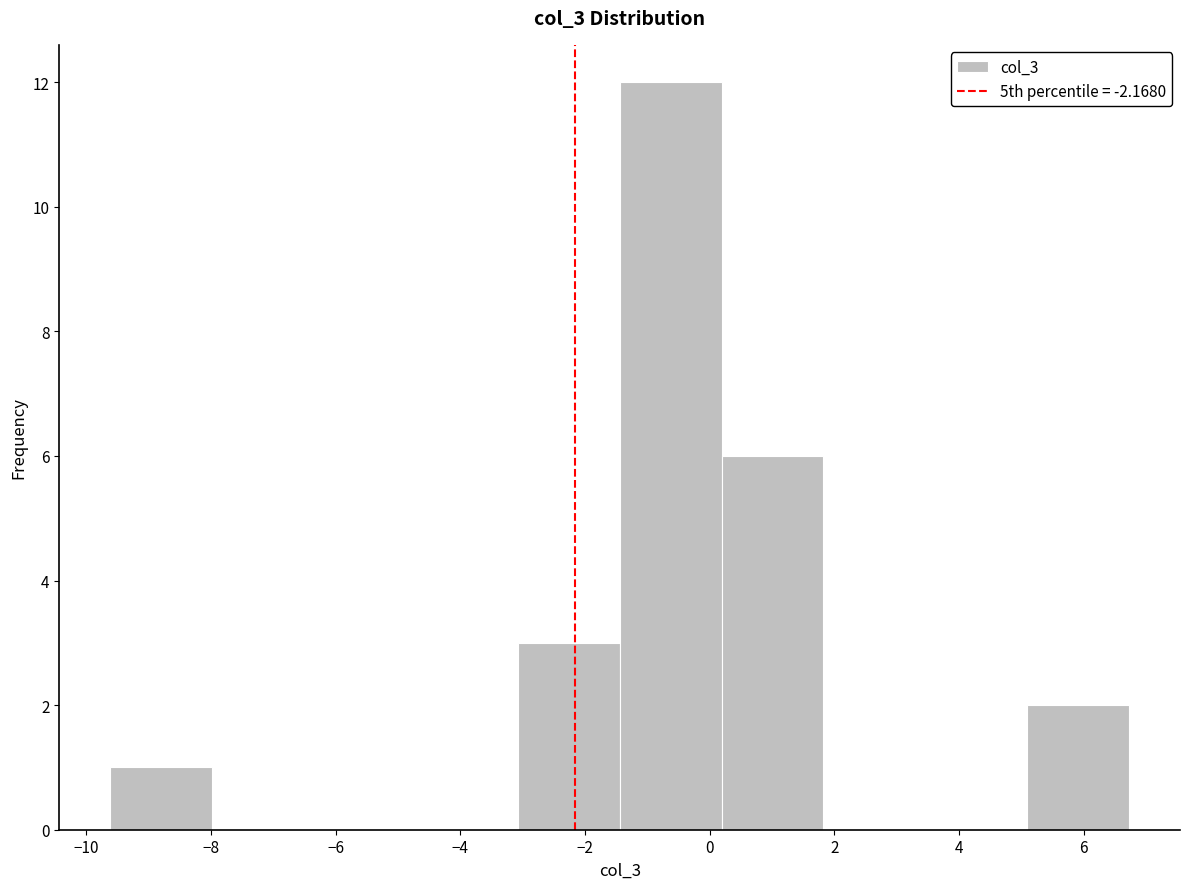

Reading left to right, transcribe this chart: for each bar, give the range it covers on the x-axis and its height. Neither the bar edges nor the heights are printed on the chart, so give them approximately, as read against the axes.

-9.6 to -8.0: 1
-8.0 to -6.4: 0
-6.4 to -4.8: 0
-4.8 to -3.0: 0
-3.0 to -1.4: 3
-1.4 to 0.2: 12
0.2 to 1.8: 6
1.8 to 3.4: 0
3.4 to 5.0: 0
5.0 to 6.8: 2